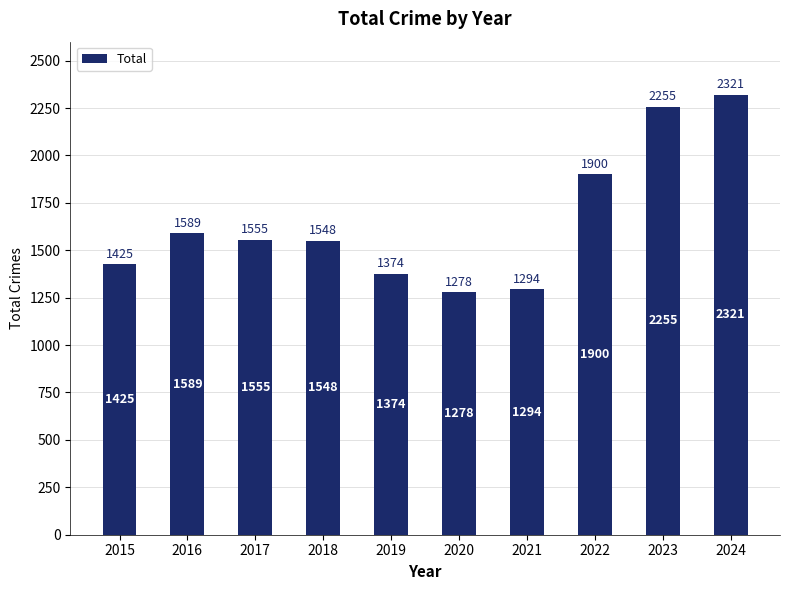

What is the average value?

1654